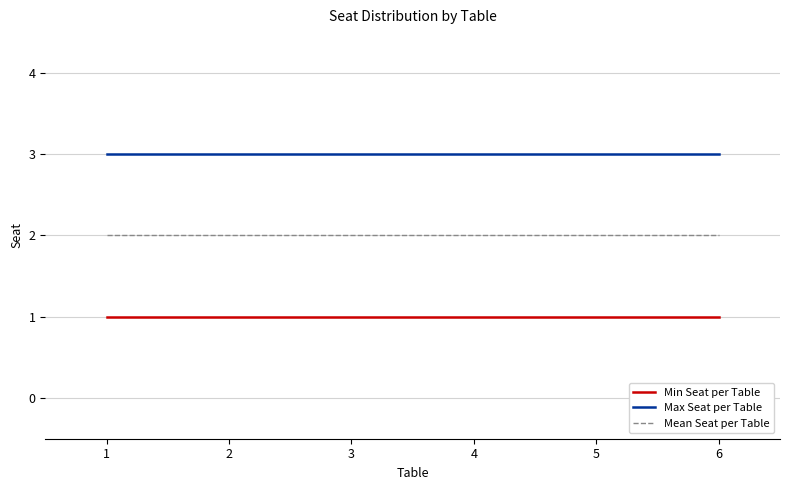

The value of Max Seat per Table at 6 is 3. True or false?

True